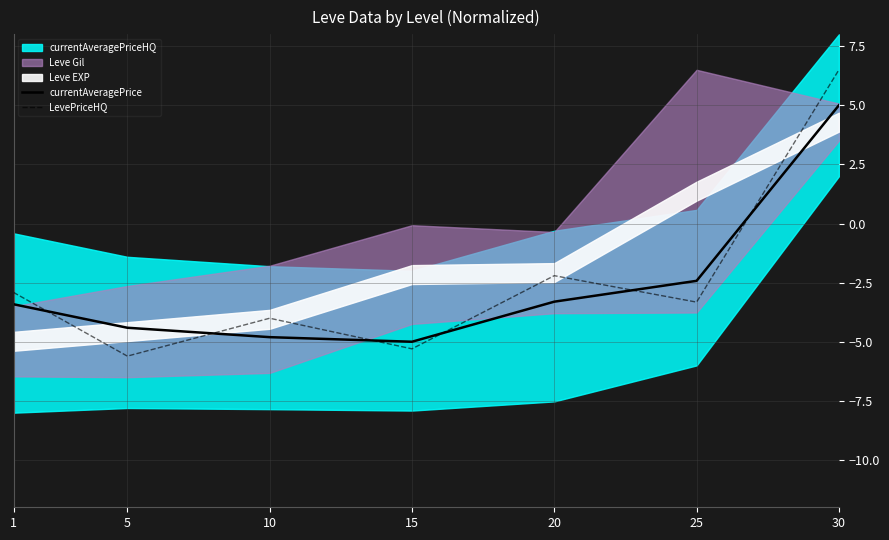

List the labels in order of currentAveragePrice value, smallest first.

15, 10, 5, 1, 20, 25, 30